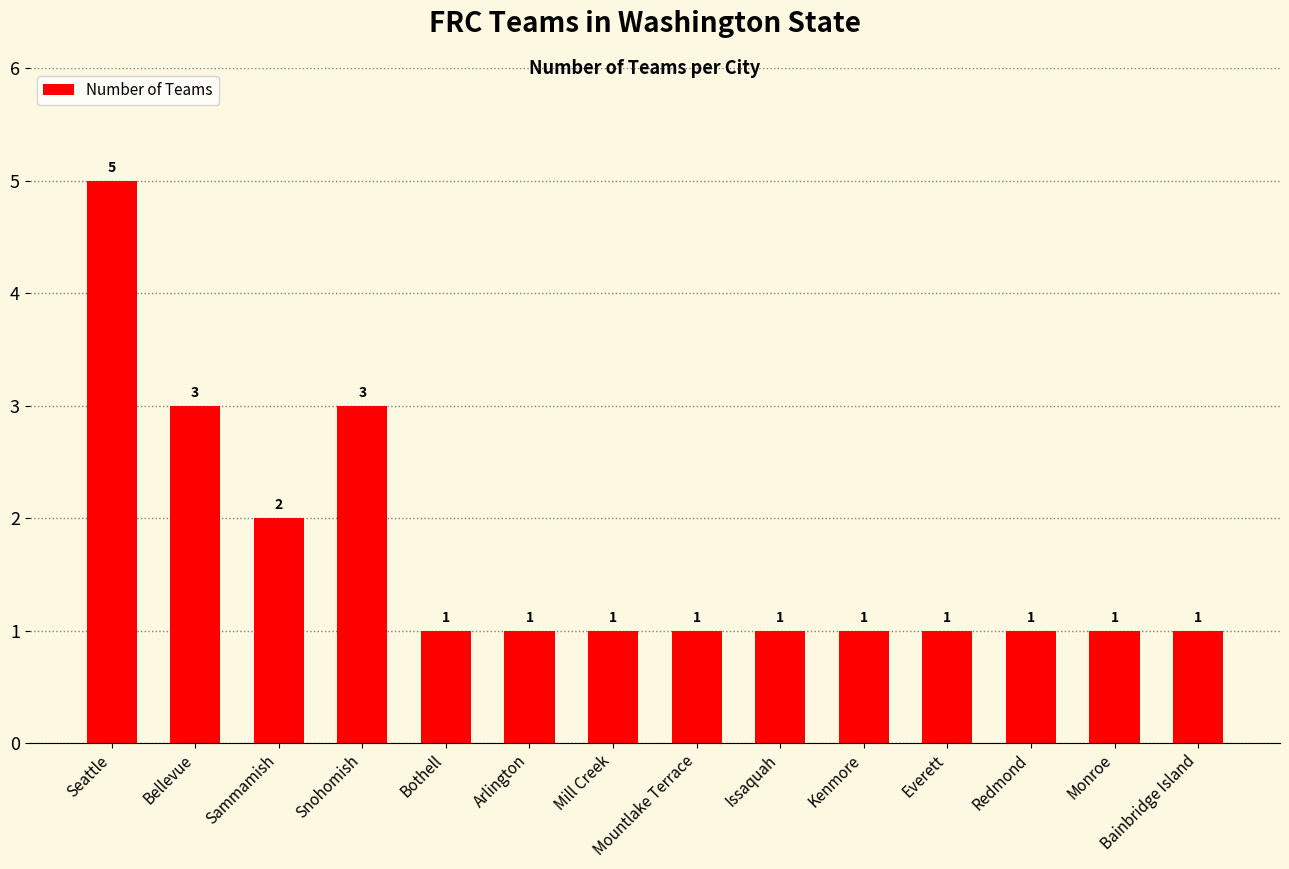

True or false: the data shows 1 at Arlington.

True